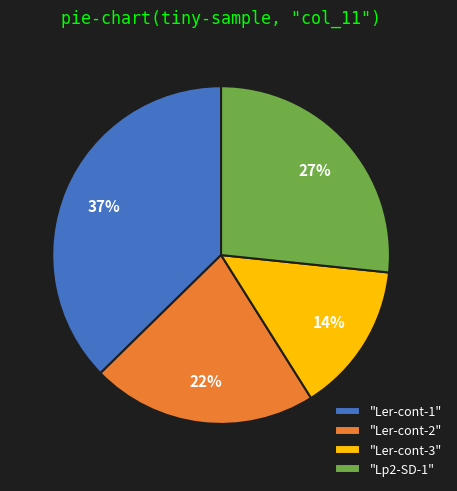

Is the sum of "Ler-cont-3" and "Ler-cont-2" greater than half?

No